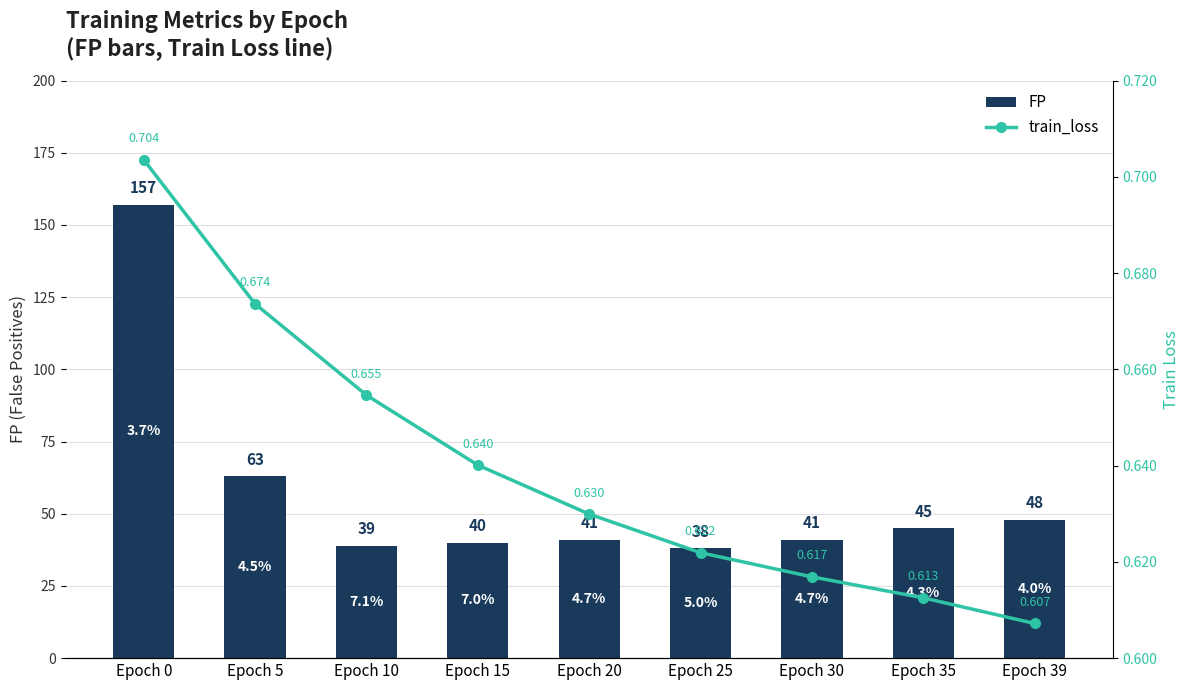

Which series has the largest total across all categories?

FP